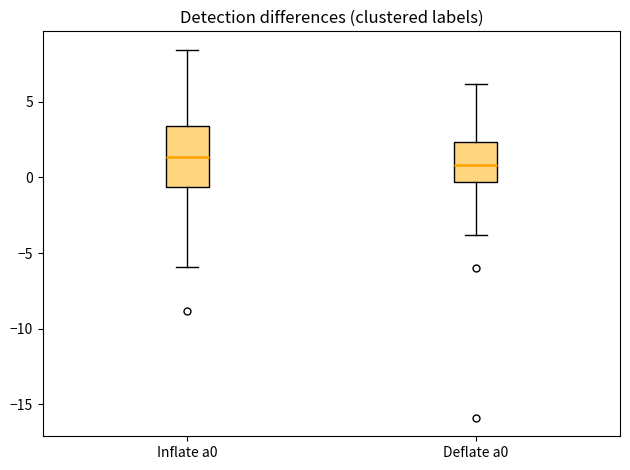

Reading left to right, transcribe this box plot: for each box, give where its median line is, the range the box spans, and where its two whiskers end, as read against the y-axis. The values are not printed on the chart, so give them approximately, as read against the axis.

Inflate a0: median 1.5, box -0.5 to 3.5, whiskers -6.0 to 8.5
Deflate a0: median 1.0, box -0.5 to 2.5, whiskers -4.0 to 6.0